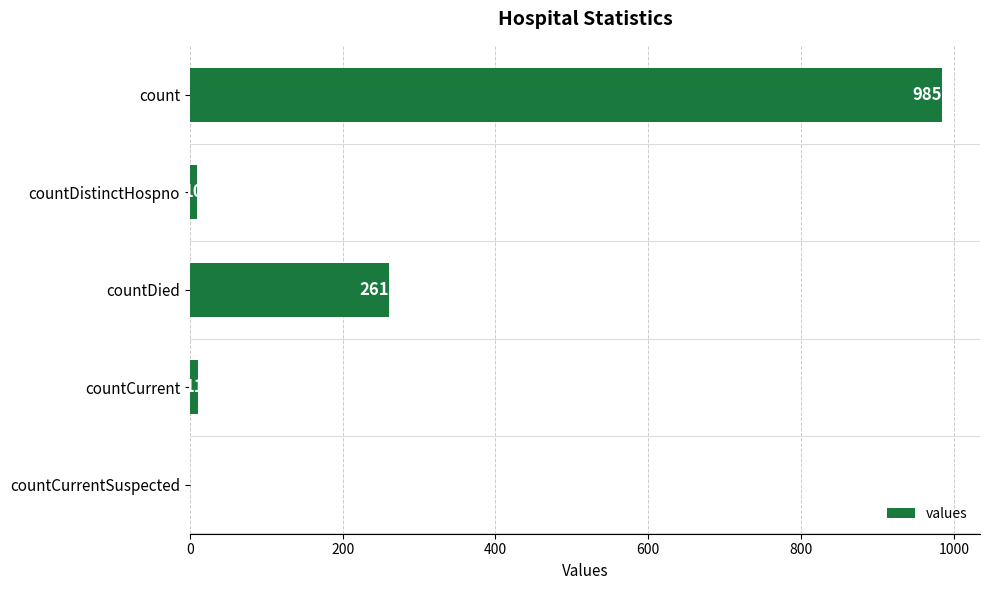

Which has a higher value, count or countDistinctHospno?

count